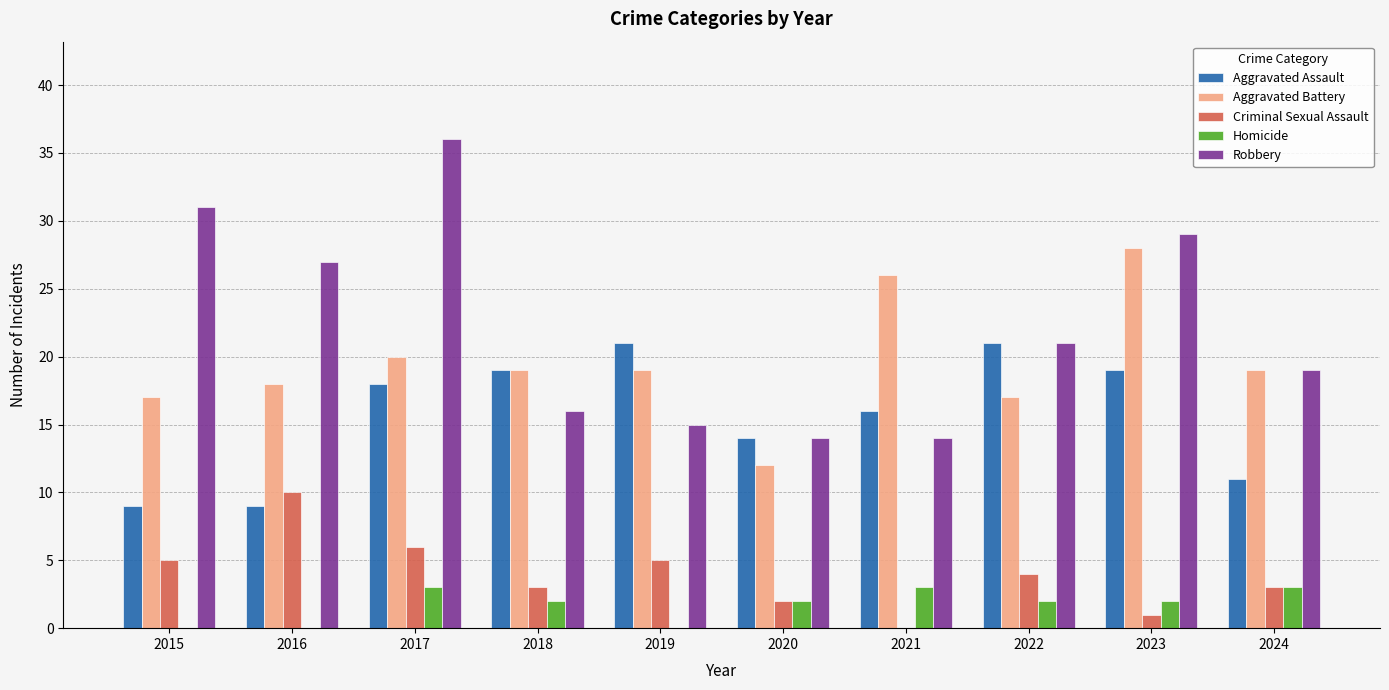

At which label does Homicide first exceed 2?

2017